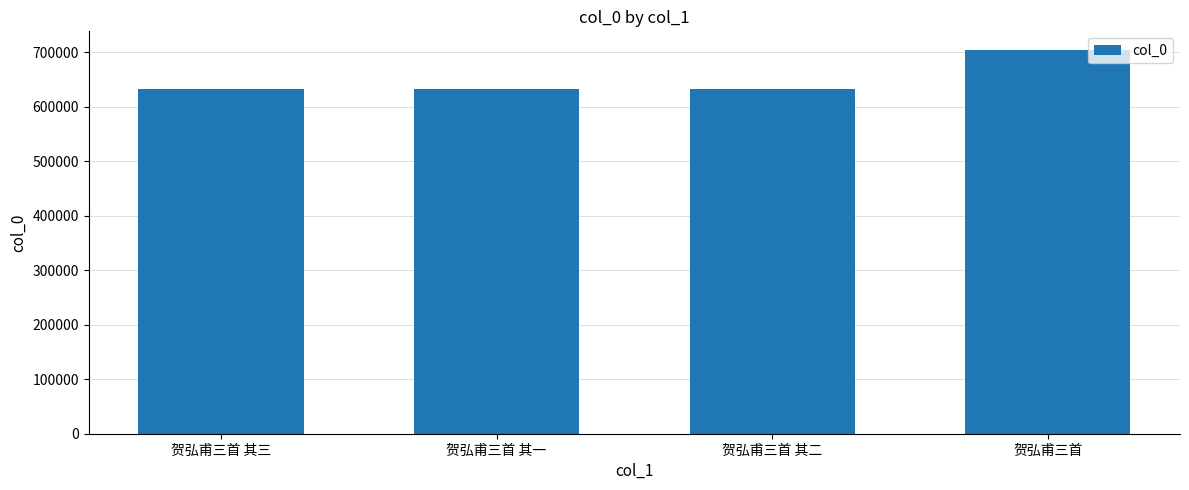

What value does the data have at 贺弘甫三首 其三?

632534